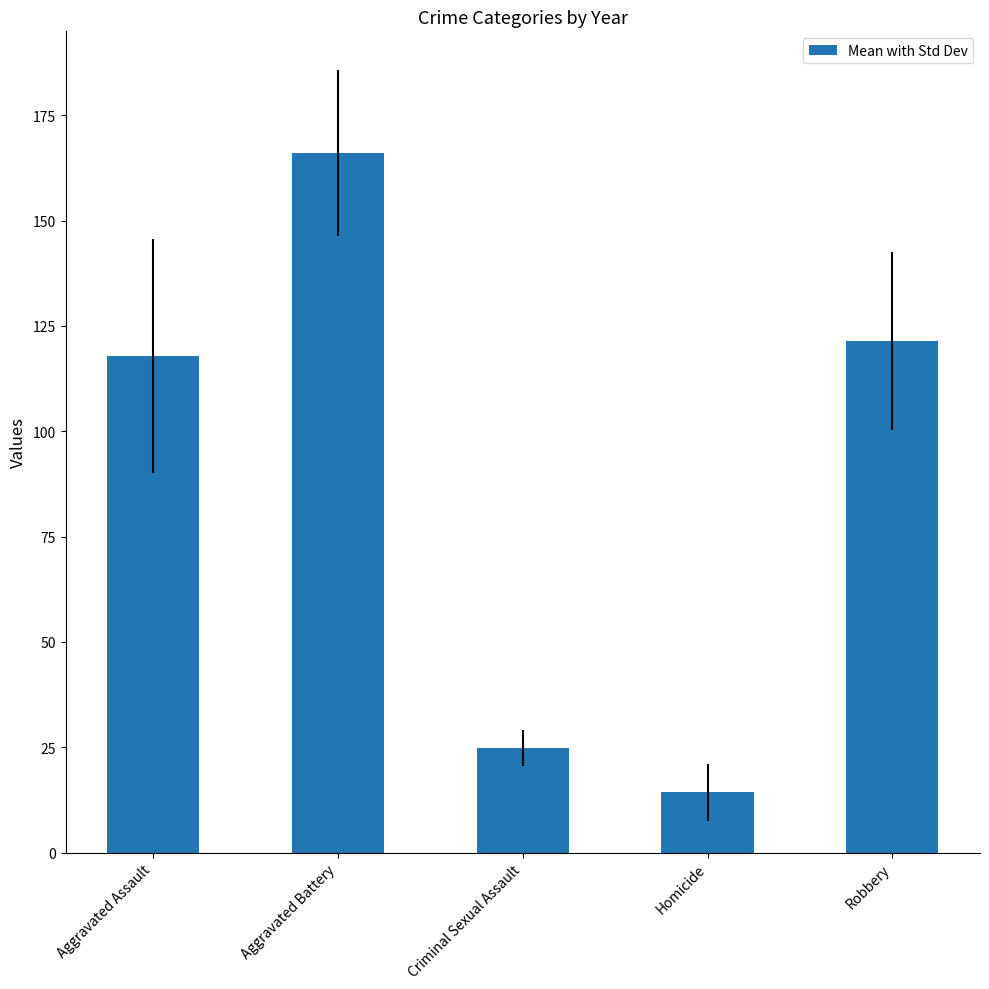

How many data points does each series have?

5